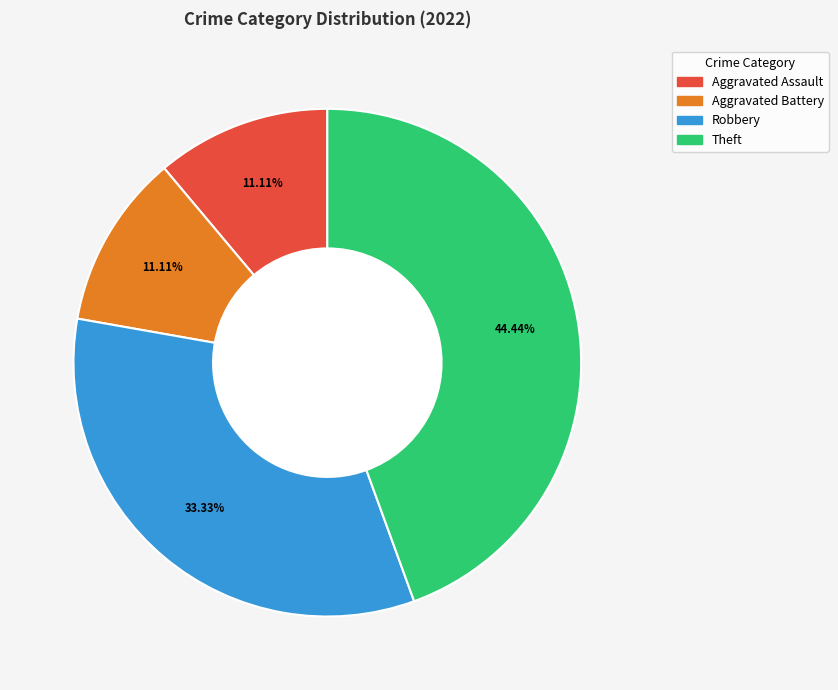

What is the ratio of the value at Robbery to the value at Aggravated Battery?

3.0